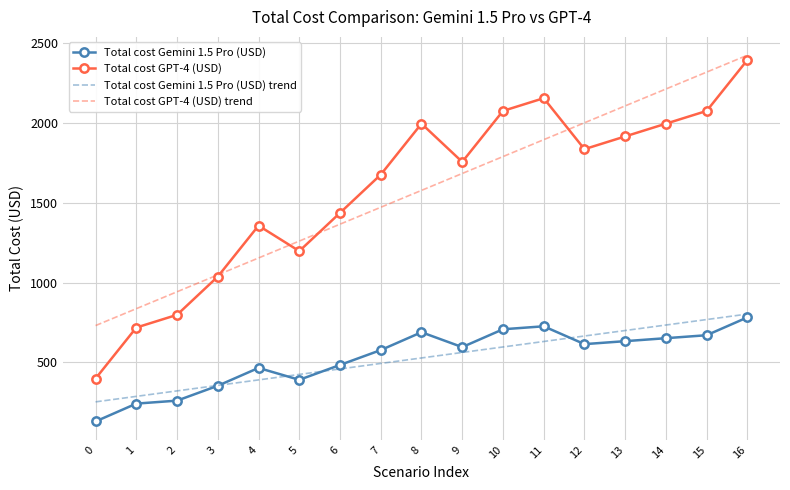

At which category is the sum across all series the highest?

16